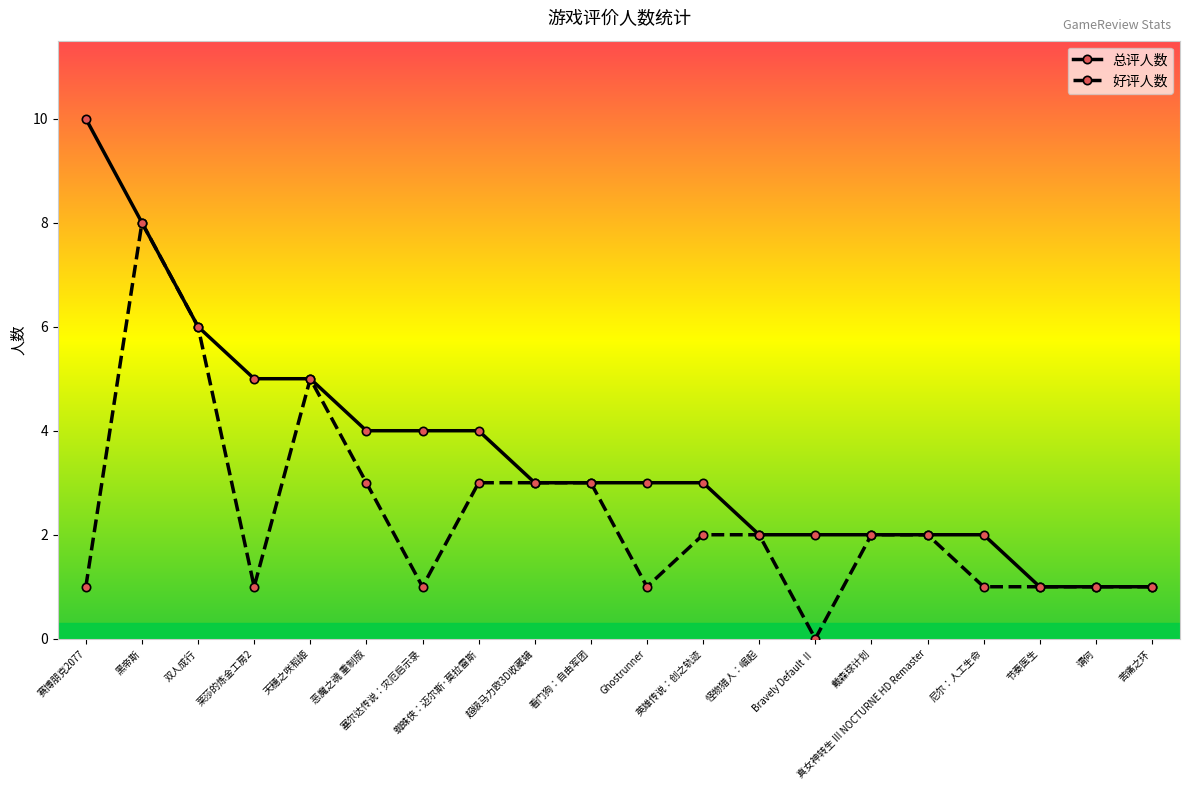

True or false: 好评人数 has more than 0 interior local peaks.

True